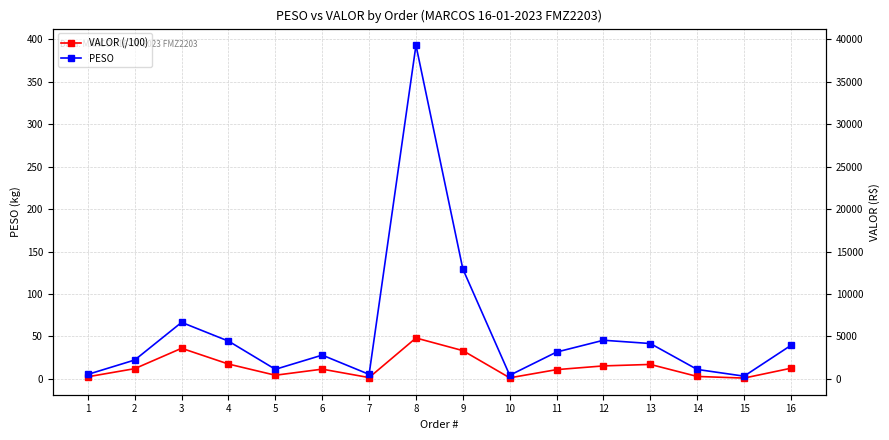

Reading right to left, what are all the values shown in this chart?

VALOR (/100): 12.5	0.9	2.8	17.0	15.2	10.8	1.2	33.3	48.1	1.5	11.4	4.2	17.4	36.0	12.0	2.4
PESO: 39.4	3.1	11.1	41.6	45.5	31.6	4.2	129.4	393.0	5.3	27.9	11.2	44.5	66.5	22.2	5.2